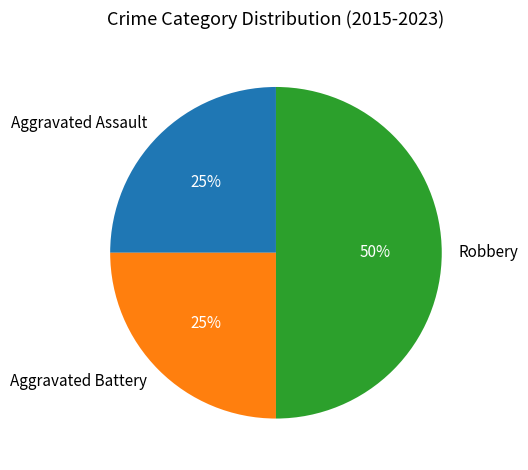

True or false: Robbery accounts for 37% of the total.

False